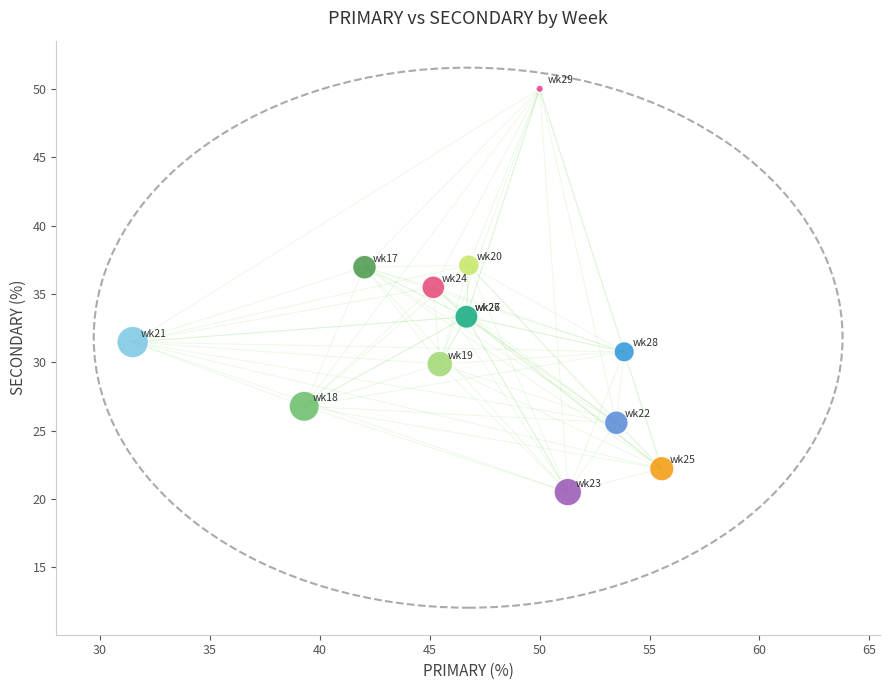

What Y value in the scatter plot is closest to 35?

35.5